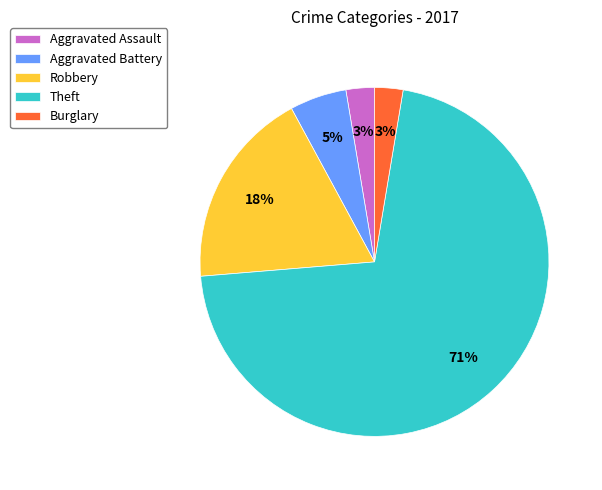

Is it true that Theft is 71% of the pie?

True